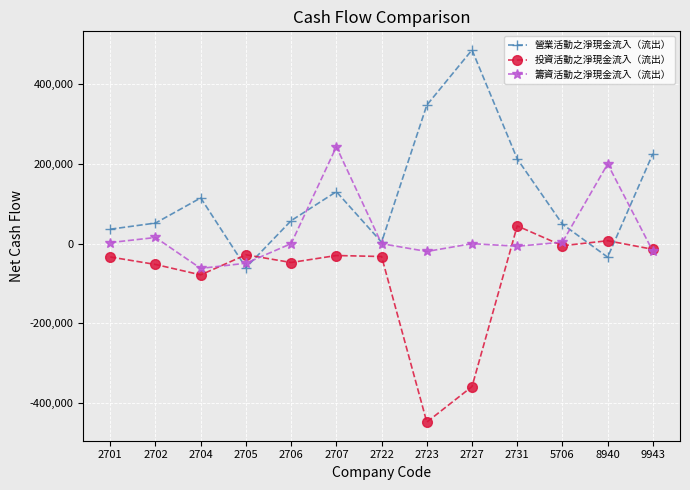

Is it true that 籌資活動之淨現金流入（流出） equals -19644 at 2723?

True